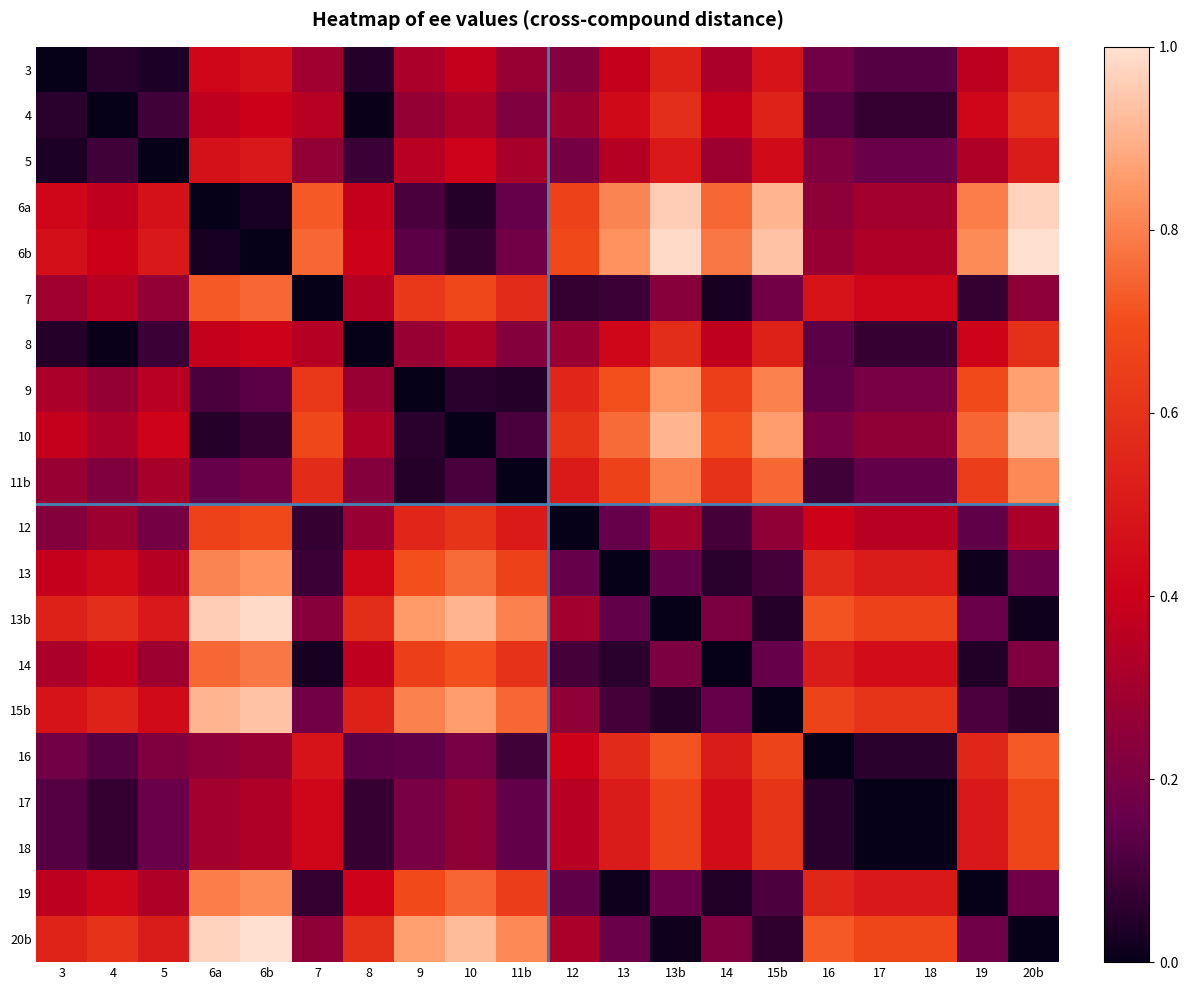

Reading right to left, transcribe all the data shown in this chart.

3: 20b=0.5	19=0.4	18=0.1	17=0.1	16=0.2	15b=0.5	14=0.3	13b=0.5	13=0.4	12=0.2	11b=0.3	10=0.4	9=0.3	8=0.0	7=0.3	6b=0.5	6a=0.4	5=0.0	4=0.1	3=0.0
4: 20b=0.6	19=0.4	18=0.1	17=0.1	16=0.1	15b=0.5	14=0.4	13b=0.6	13=0.4	12=0.3	11b=0.2	10=0.3	9=0.3	8=0.0	7=0.4	6b=0.4	6a=0.4	5=0.1	4=0.0	3=0.1
5: 20b=0.5	19=0.3	18=0.2	17=0.2	16=0.2	15b=0.4	14=0.3	13b=0.5	13=0.3	12=0.2	11b=0.3	10=0.4	9=0.4	8=0.1	7=0.3	6b=0.5	6a=0.5	5=0.0	4=0.1	3=0.0
6a: 20b=1.0	19=0.8	18=0.3	17=0.3	16=0.2	15b=0.9	14=0.8	13b=1.0	13=0.8	12=0.7	11b=0.2	10=0.0	9=0.1	8=0.4	7=0.7	6b=0.0	6a=0.0	5=0.5	4=0.4	3=0.4
6b: 20b=1.0	19=0.8	18=0.3	17=0.3	16=0.3	15b=0.9	14=0.8	13b=1.0	13=0.8	12=0.7	11b=0.2	10=0.1	9=0.1	8=0.4	7=0.8	6b=0.0	6a=0.0	5=0.5	4=0.4	3=0.5
7: 20b=0.2	19=0.1	18=0.4	17=0.4	16=0.5	15b=0.2	14=0.0	13b=0.2	13=0.1	12=0.1	11b=0.6	10=0.7	9=0.6	8=0.3	7=0.0	6b=0.8	6a=0.7	5=0.3	4=0.4	3=0.3
8: 20b=0.6	19=0.4	18=0.1	17=0.1	16=0.1	15b=0.5	14=0.4	13b=0.6	13=0.4	12=0.3	11b=0.2	10=0.3	9=0.3	8=0.0	7=0.3	6b=0.4	6a=0.4	5=0.1	4=0.0	3=0.0
9: 20b=0.9	19=0.7	18=0.2	17=0.2	16=0.1	15b=0.8	14=0.6	13b=0.9	13=0.7	12=0.5	11b=0.0	10=0.1	9=0.0	8=0.3	7=0.6	6b=0.1	6a=0.1	5=0.4	4=0.3	3=0.3
10: 20b=0.9	19=0.7	18=0.3	17=0.3	16=0.2	15b=0.9	14=0.7	13b=0.9	13=0.8	12=0.6	11b=0.1	10=0.0	9=0.1	8=0.3	7=0.7	6b=0.1	6a=0.0	5=0.4	4=0.3	3=0.4
11b: 20b=0.8	19=0.6	18=0.1	17=0.1	16=0.1	15b=0.8	14=0.6	13b=0.8	13=0.7	12=0.5	11b=0.0	10=0.1	9=0.0	8=0.2	7=0.6	6b=0.2	6a=0.2	5=0.3	4=0.2	3=0.3
12: 20b=0.3	19=0.1	18=0.4	17=0.4	16=0.4	15b=0.3	14=0.1	13b=0.3	13=0.2	12=0.0	11b=0.5	10=0.6	9=0.5	8=0.3	7=0.1	6b=0.7	6a=0.7	5=0.2	4=0.3	3=0.2
13: 20b=0.2	19=0.0	18=0.5	17=0.5	16=0.6	15b=0.1	14=0.1	13b=0.1	13=0.0	12=0.2	11b=0.7	10=0.8	9=0.7	8=0.4	7=0.1	6b=0.8	6a=0.8	5=0.3	4=0.4	3=0.4
13b: 20b=0.0	19=0.2	18=0.7	17=0.7	16=0.7	15b=0.0	14=0.2	13b=0.0	13=0.1	12=0.3	11b=0.8	10=0.9	9=0.9	8=0.6	7=0.2	6b=1.0	6a=1.0	5=0.5	4=0.6	3=0.5
14: 20b=0.2	19=0.0	18=0.5	17=0.5	16=0.5	15b=0.2	14=0.0	13b=0.2	13=0.1	12=0.1	11b=0.6	10=0.7	9=0.6	8=0.4	7=0.0	6b=0.8	6a=0.8	5=0.3	4=0.4	3=0.3
15b: 20b=0.1	19=0.1	18=0.6	17=0.6	16=0.7	15b=0.0	14=0.2	13b=0.0	13=0.1	12=0.3	11b=0.8	10=0.9	9=0.8	8=0.5	7=0.2	6b=0.9	6a=0.9	5=0.4	4=0.5	3=0.5
16: 20b=0.7	19=0.5	18=0.1	17=0.1	16=0.0	15b=0.7	14=0.5	13b=0.7	13=0.6	12=0.4	11b=0.1	10=0.2	9=0.1	8=0.1	7=0.5	6b=0.3	6a=0.2	5=0.2	4=0.1	3=0.2
17: 20b=0.7	19=0.5	18=0.0	17=0.0	16=0.1	15b=0.6	14=0.5	13b=0.7	13=0.5	12=0.4	11b=0.1	10=0.3	9=0.2	8=0.1	7=0.4	6b=0.3	6a=0.3	5=0.2	4=0.1	3=0.1
18: 20b=0.7	19=0.5	18=0.0	17=0.0	16=0.1	15b=0.6	14=0.5	13b=0.7	13=0.5	12=0.4	11b=0.1	10=0.3	9=0.2	8=0.1	7=0.4	6b=0.3	6a=0.3	5=0.2	4=0.1	3=0.1
19: 20b=0.2	19=0.0	18=0.5	17=0.5	16=0.5	15b=0.1	14=0.0	13b=0.2	13=0.0	12=0.1	11b=0.6	10=0.7	9=0.7	8=0.4	7=0.1	6b=0.8	6a=0.8	5=0.3	4=0.4	3=0.4
20b: 20b=0.0	19=0.2	18=0.7	17=0.7	16=0.7	15b=0.1	14=0.2	13b=0.0	13=0.2	12=0.3	11b=0.8	10=0.9	9=0.9	8=0.6	7=0.2	6b=1.0	6a=1.0	5=0.5	4=0.6	3=0.5